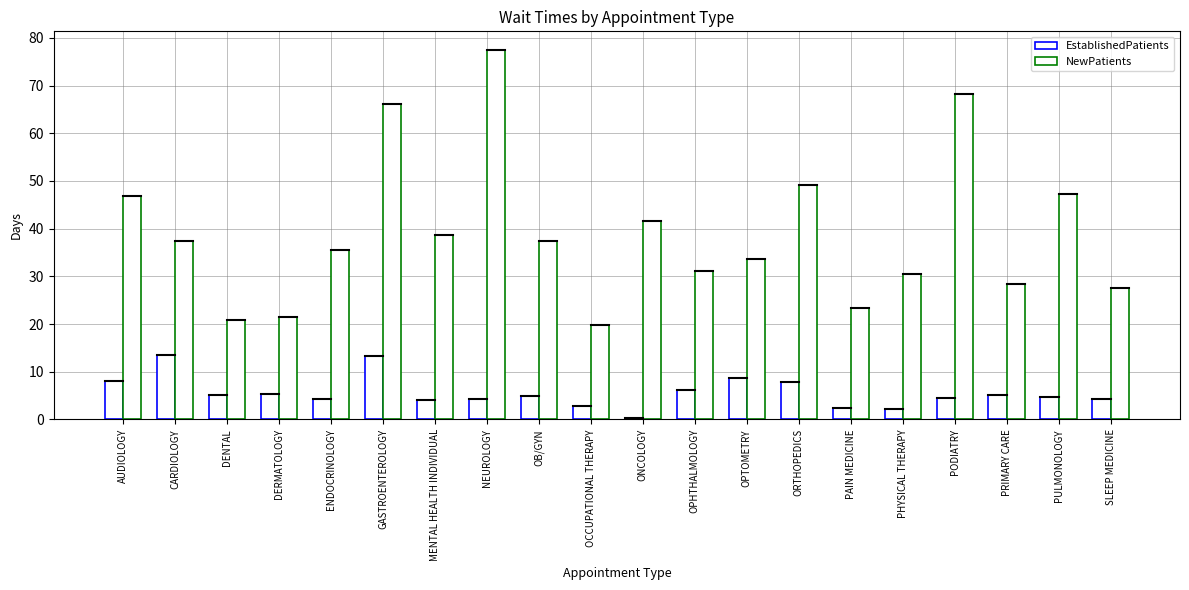

How many data points in NewPatients are less than 37?

10